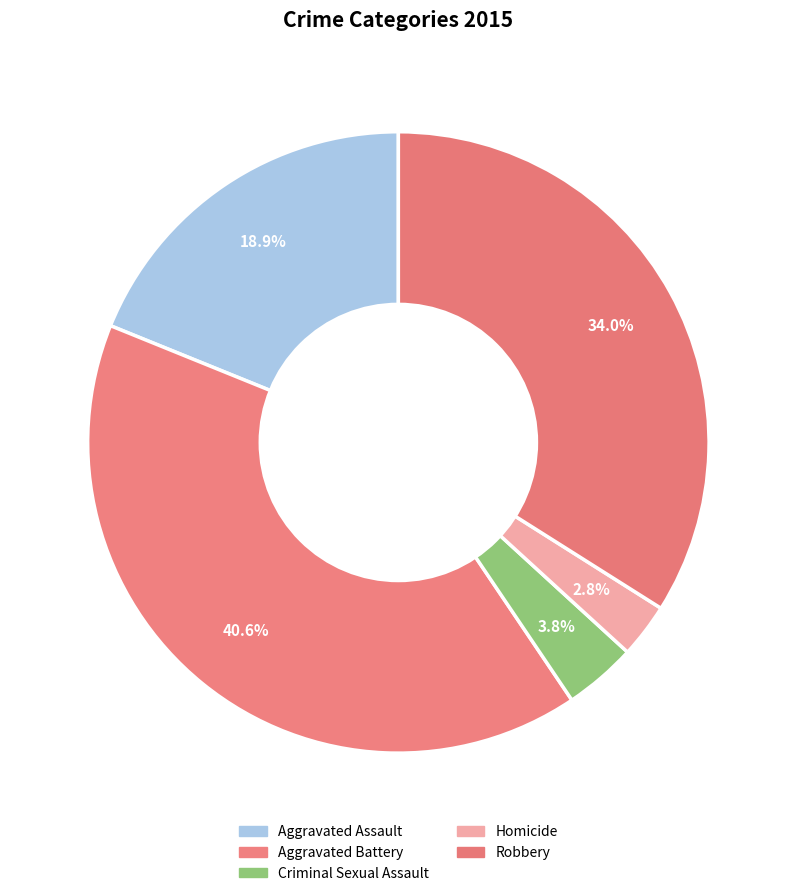

What is the ratio of the value at Aggravated Battery to the value at Homicide?

14.3